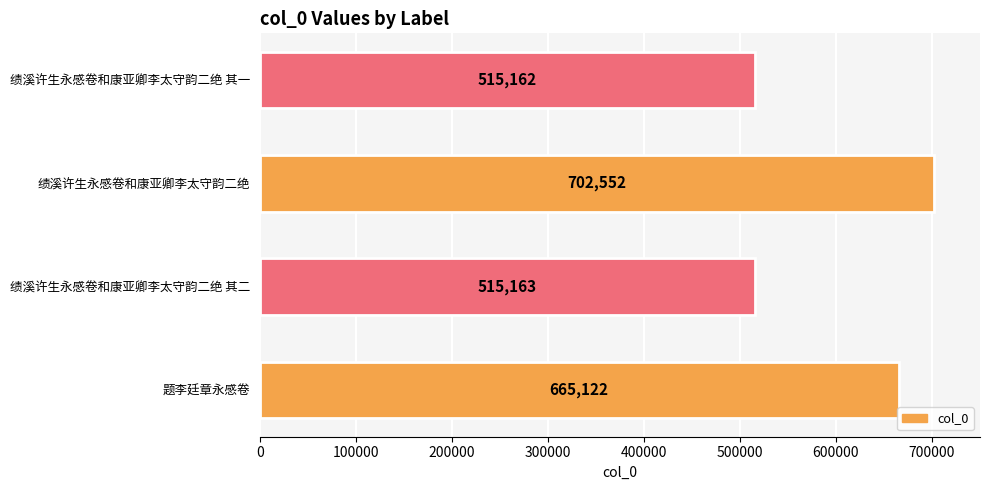

Where is the data nearest to the value 608857?

题李廷章永感卷